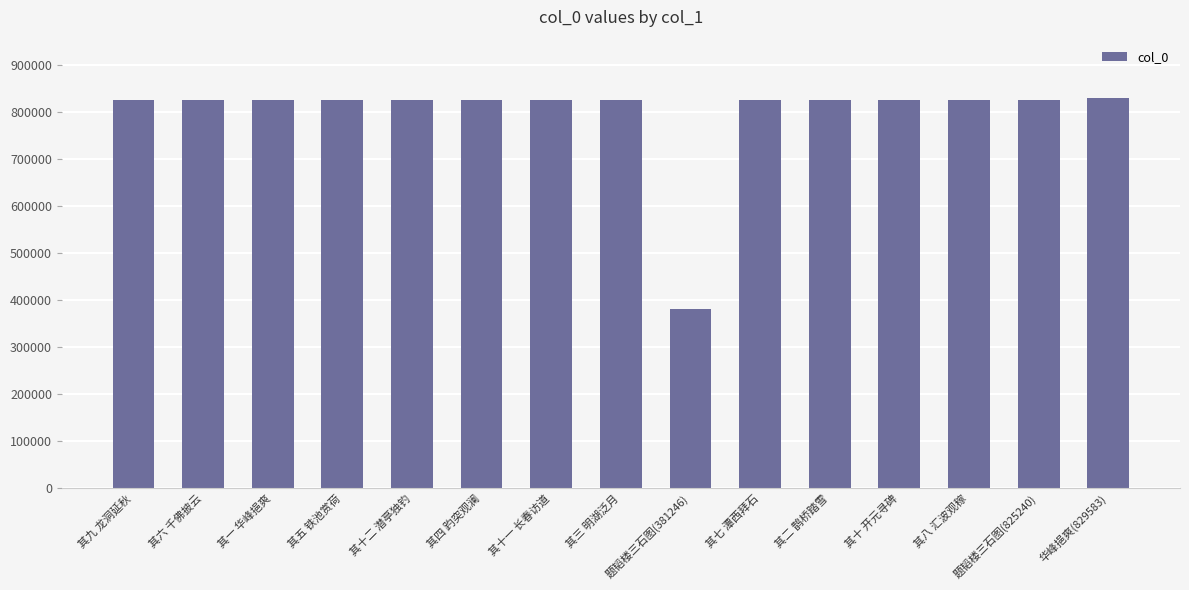

What is the approximate value at 其四 趵突观澜, to the nearest 100?

825200